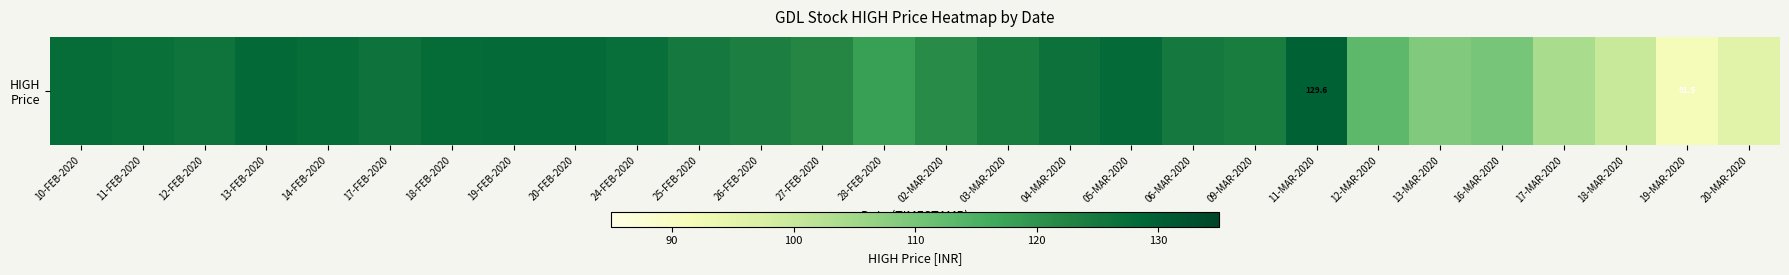

What is the minimum value shown in the chart?

91.5